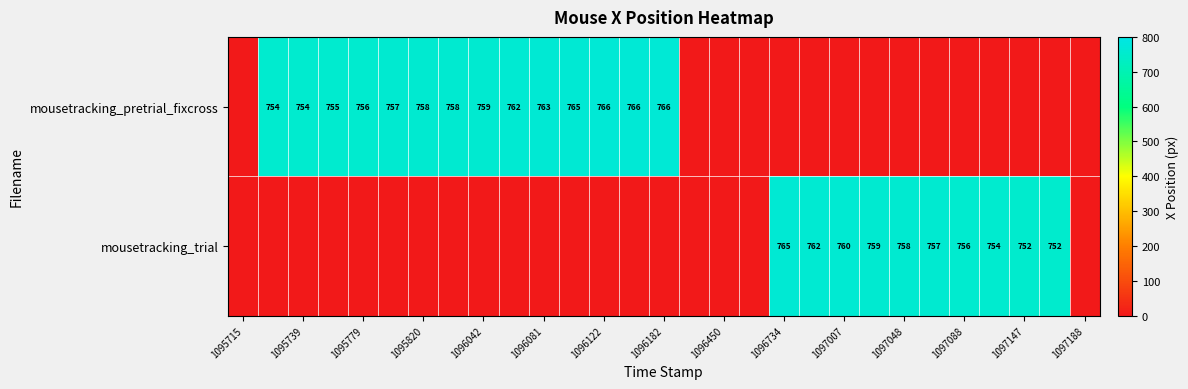

True or false: mousetracking_pretrial_fixcross has a value of 1230 at 1095779.

False